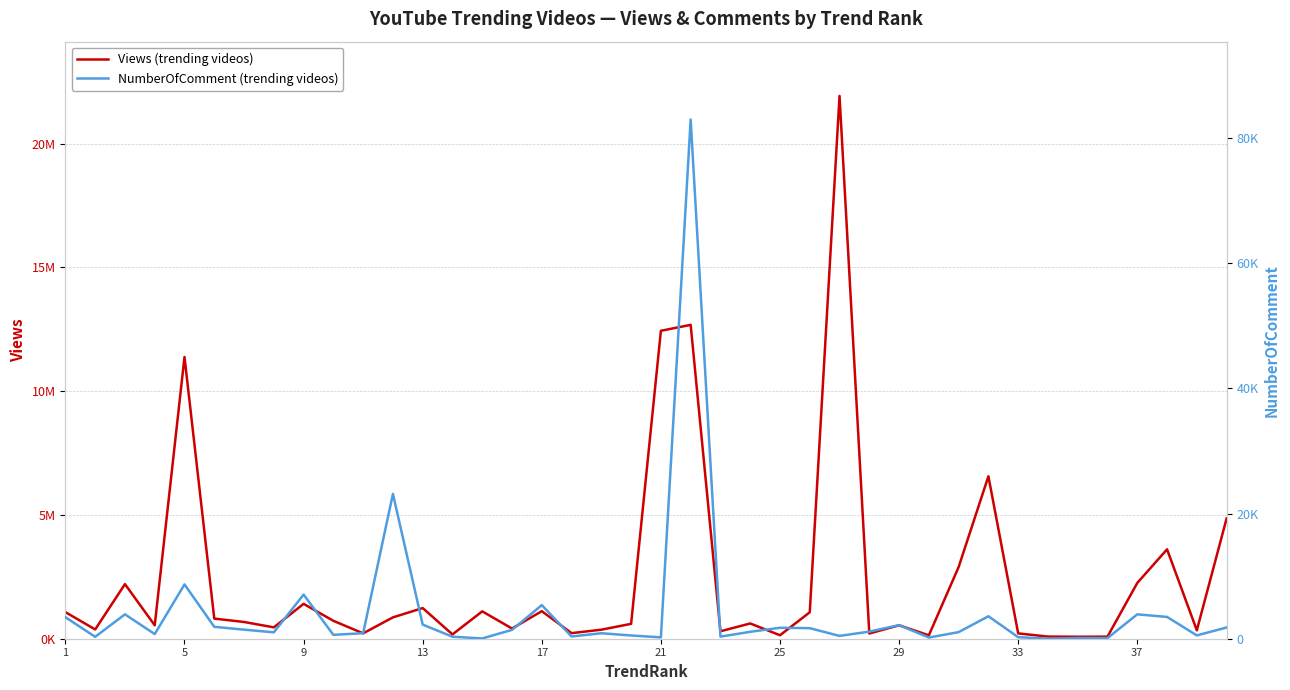

How many values in the Views series are below 676501?

20